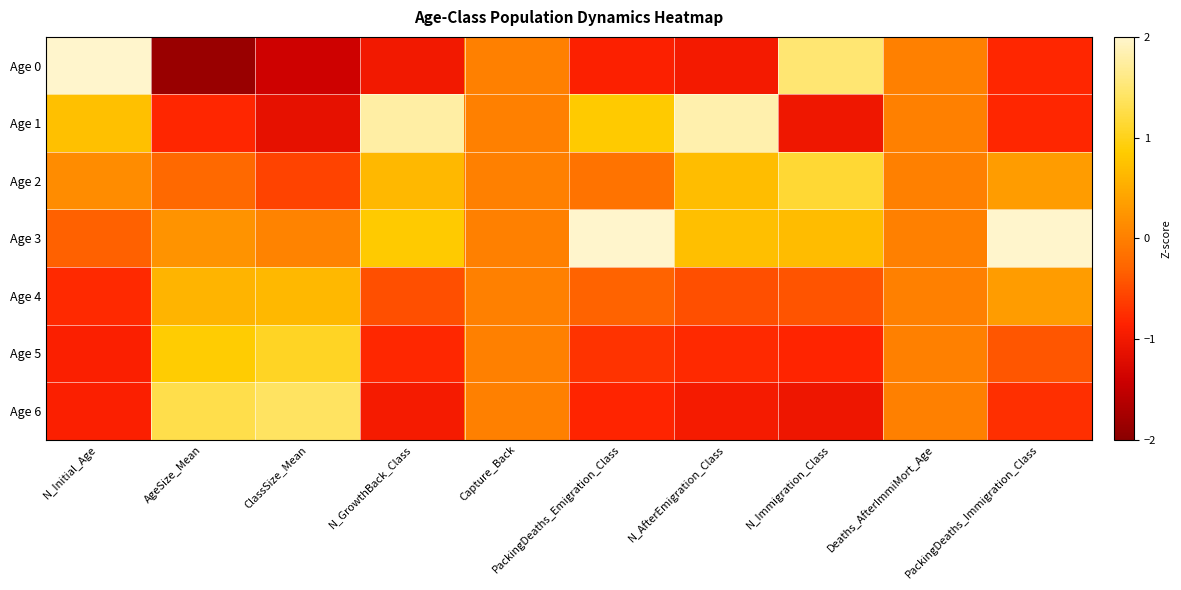

What is the maximum value shown in the chart?

2.2